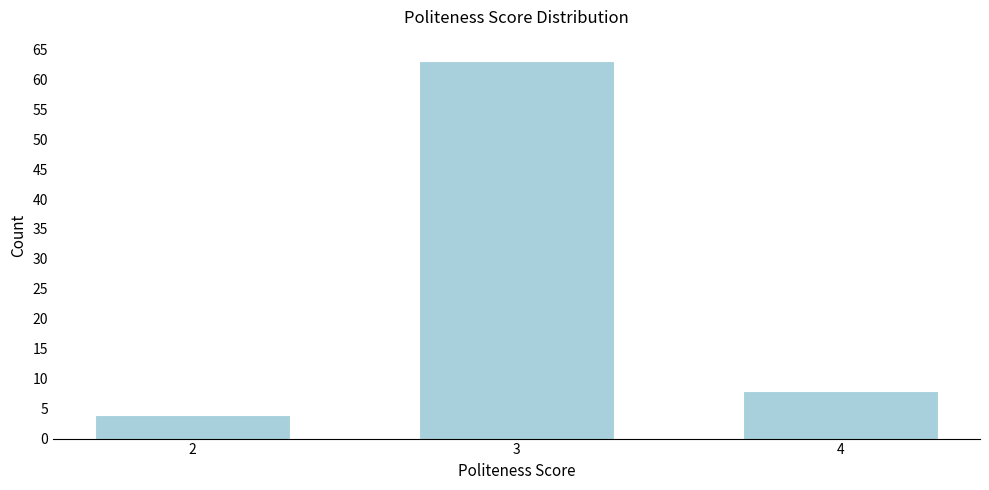

Reading left to right, transcribe all the data shown in this chart.

4	63	8